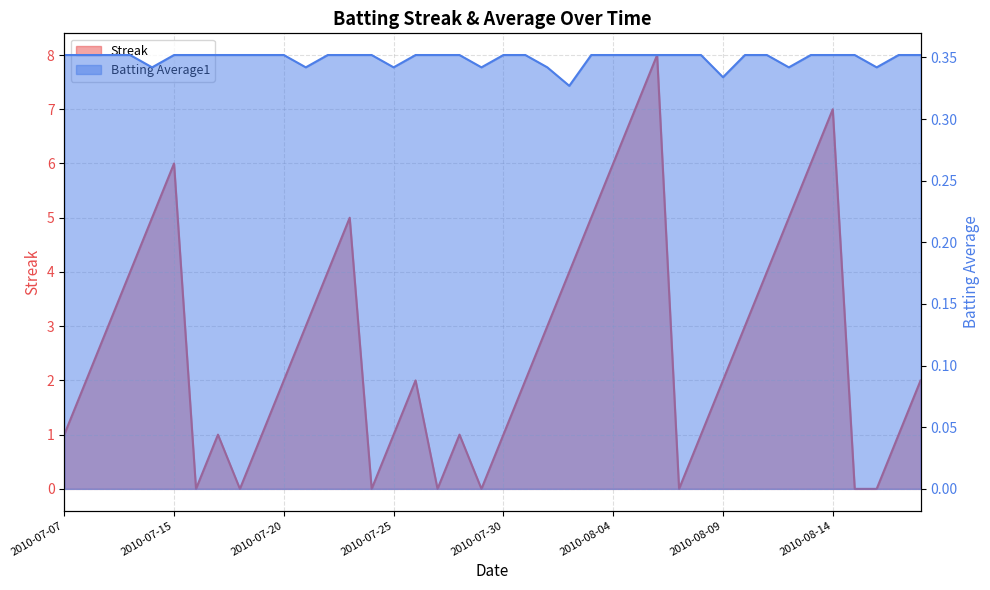

At how many categories does at least one series exceed 3?

14